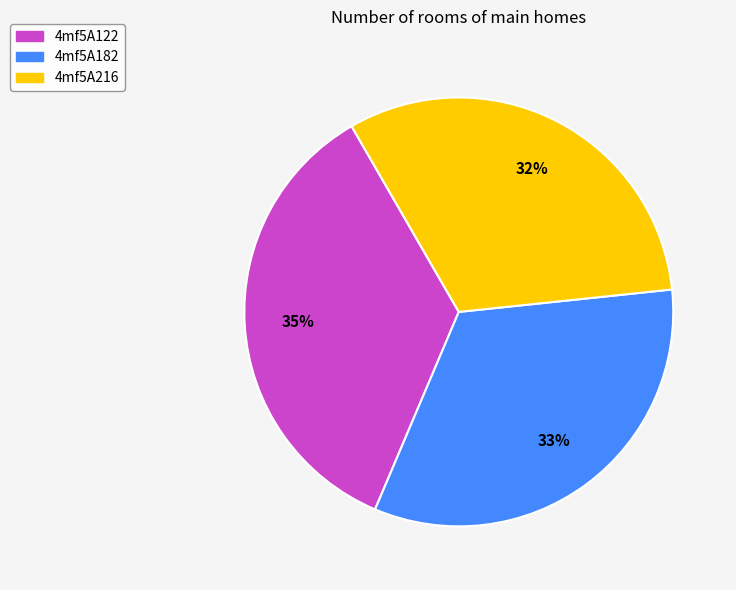

To the nearest percent, what is the difference between the 4mf5A122 and 4mf5A182 slice percentages?

2%